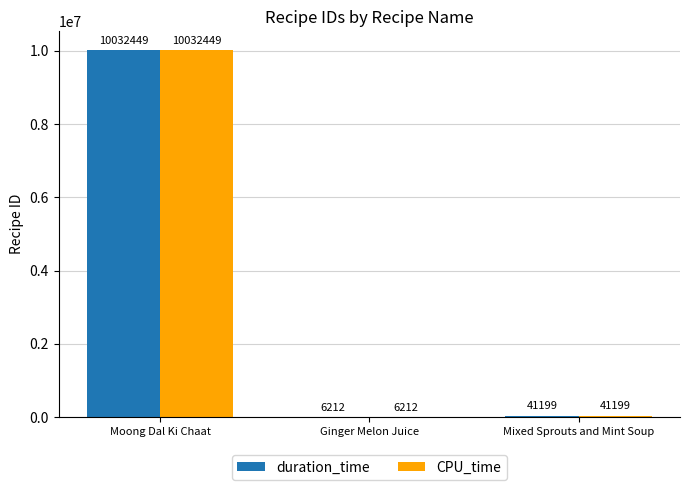

At which category is the sum across all series the highest?

Moong Dal Ki Chaat